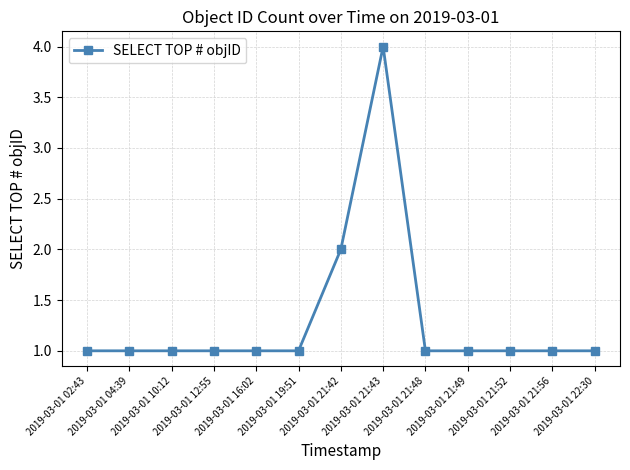

What is the sum of all values?

17